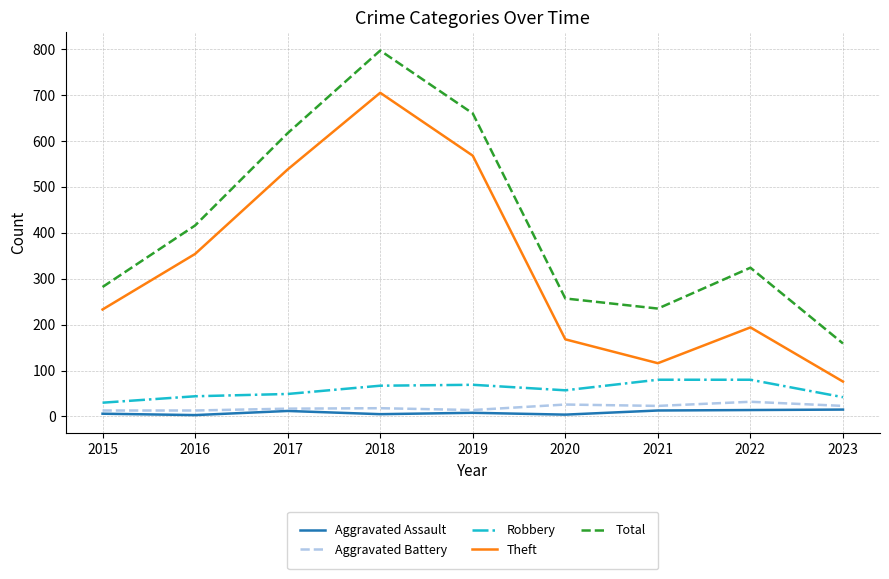

What value does the Aggravated Battery series have at 2018, to the nearest 10?

20